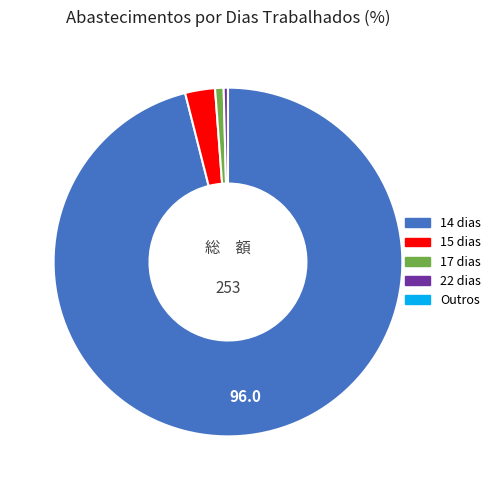

Does any single category account for the majority?

Yes